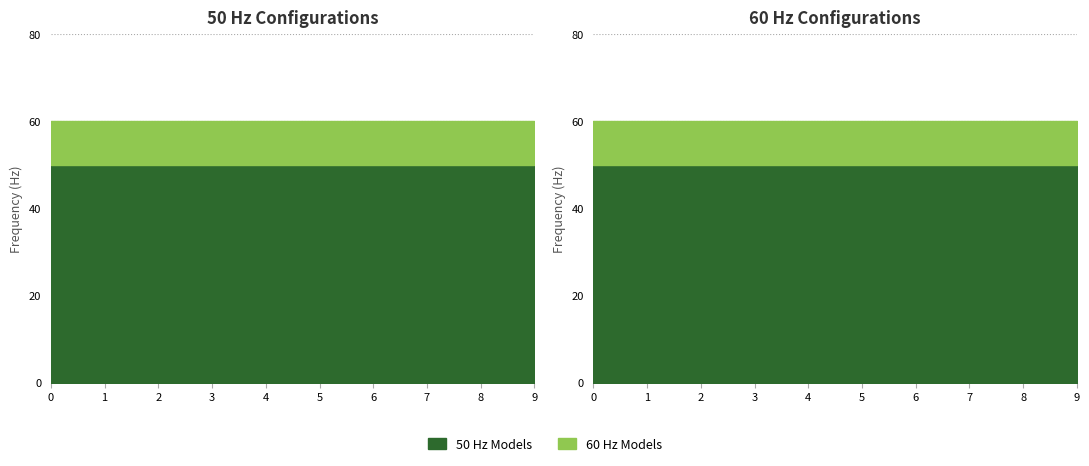

What are all the series names shown in the legend?

50 Hz Models, 60 Hz Models